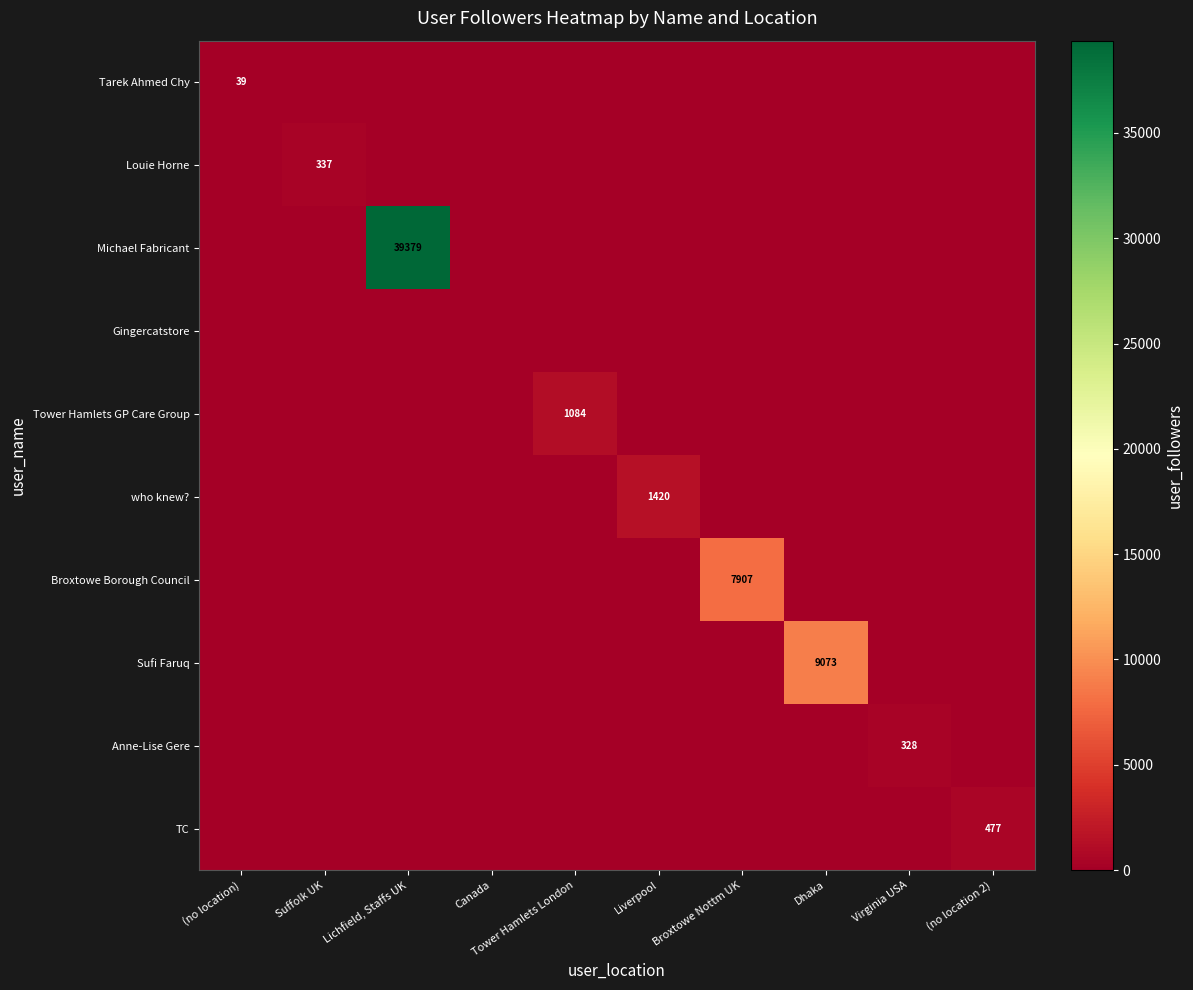

Is it true that who knew? equals -575 at Broxtowe Nottm UK?

False